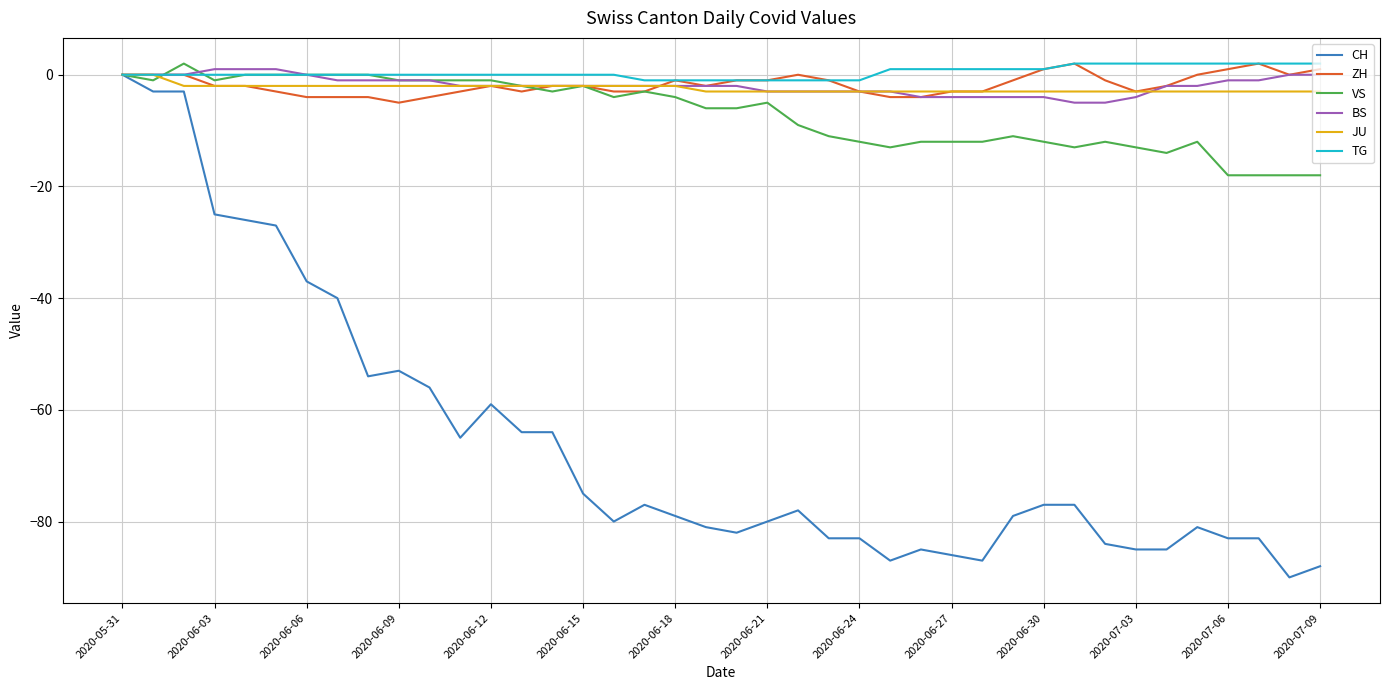

Which series has the largest range (max minus min)?

CH